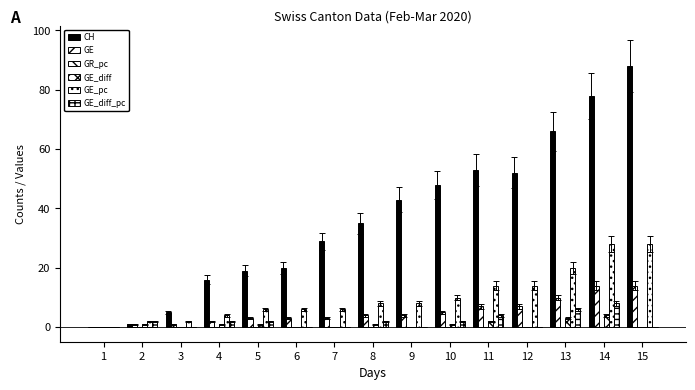

Are the bars grouped side by side (vs. stacked)?

Yes